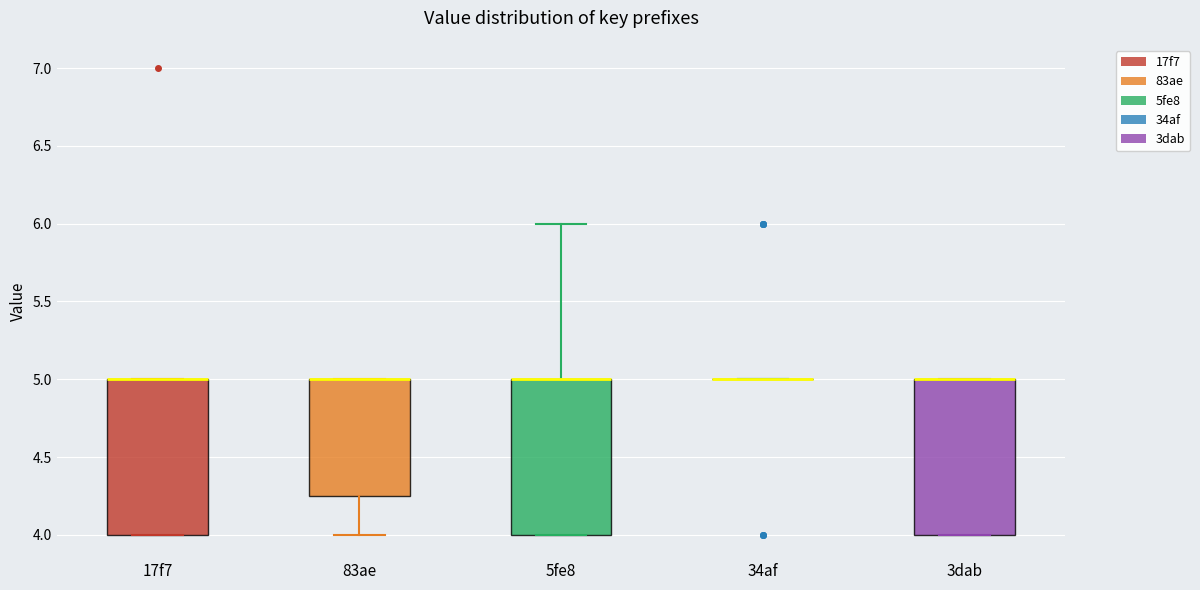

Reading left to right, transcribe this box plot: for each box, give where its median line is, the range the box spans, and where its two whiskers end, as read against the y-axis. The values are not printed on the chart, so give them approximately, as read against the axis.

17f7: median 5.00 (drawn on the box's upper edge), box 4.00 to 5.00, whiskers 4.00 to 5.00
83ae: median 5.00 (drawn on the box's upper edge), box 4.25 to 5.00, whiskers 4.00 to 5.00
5fe8: median 5.00 (drawn on the box's upper edge), box 4.00 to 5.00, whiskers 4.00 to 6.00
34af: box collapsed to a line at 5.00, whiskers 5.00 to 5.00
3dab: median 5.00 (drawn on the box's upper edge), box 4.00 to 5.00, whiskers 4.00 to 5.00